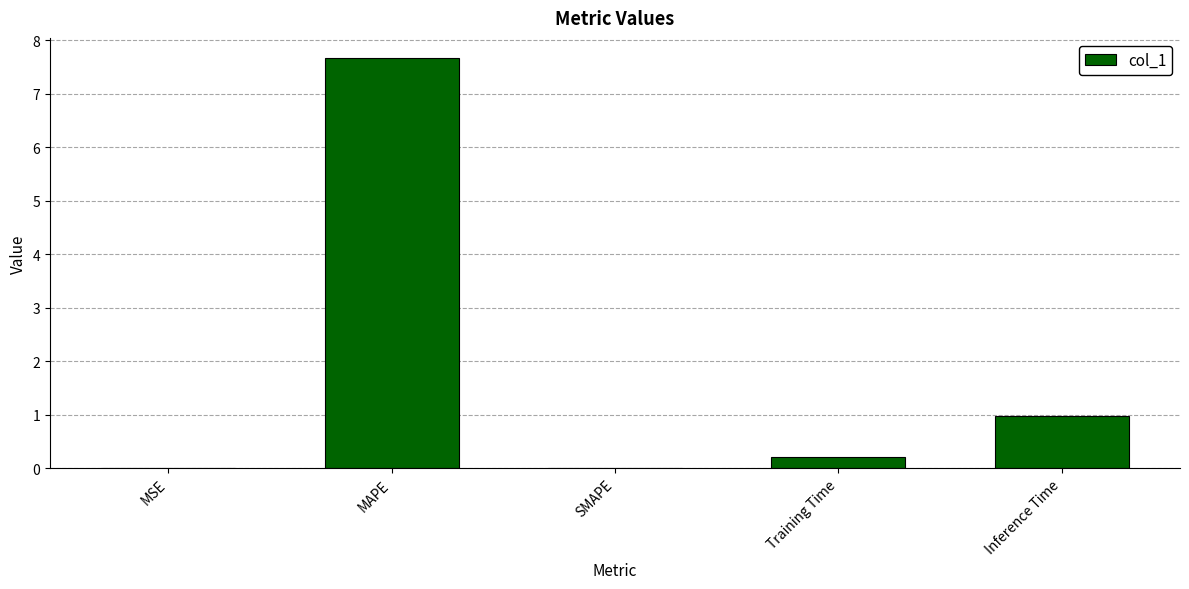

True or false: the data shows -5.1 at SMAPE.

False